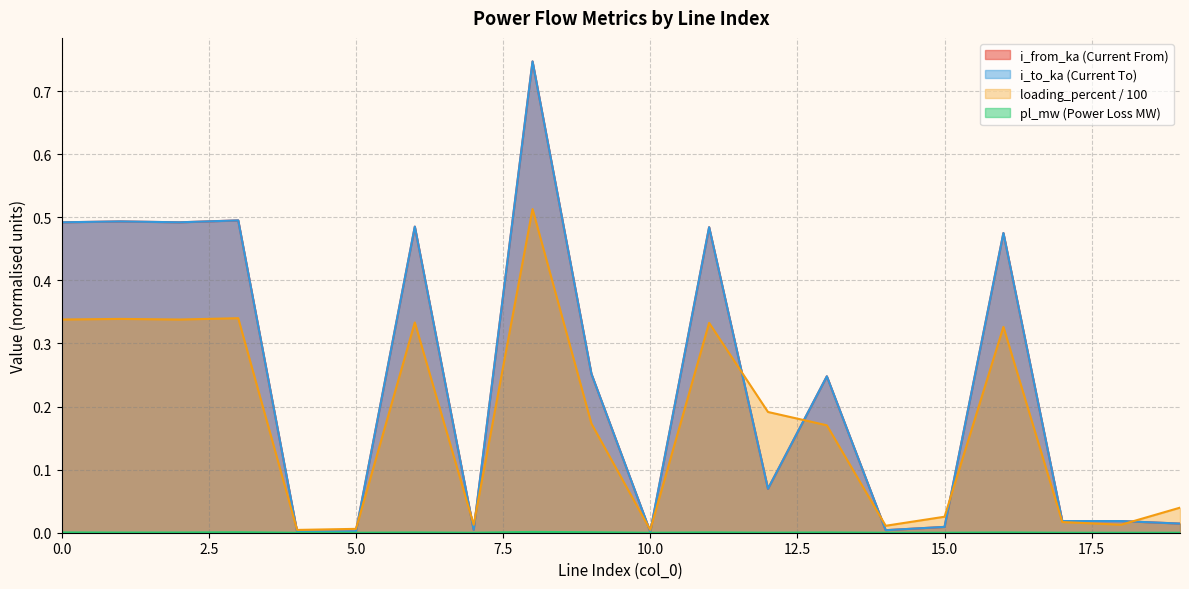

In pl_mw, how many points are lower than both neighbors (excluding endpoints)?

6